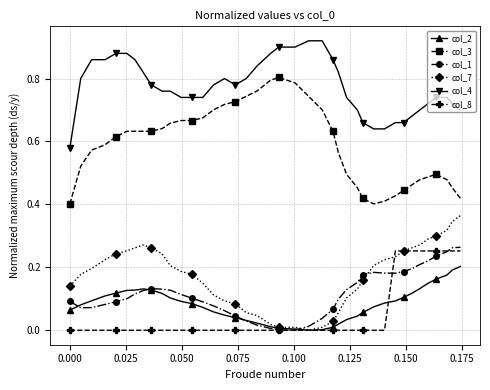

True or false: col_4 and col_8 cross at least once.

False